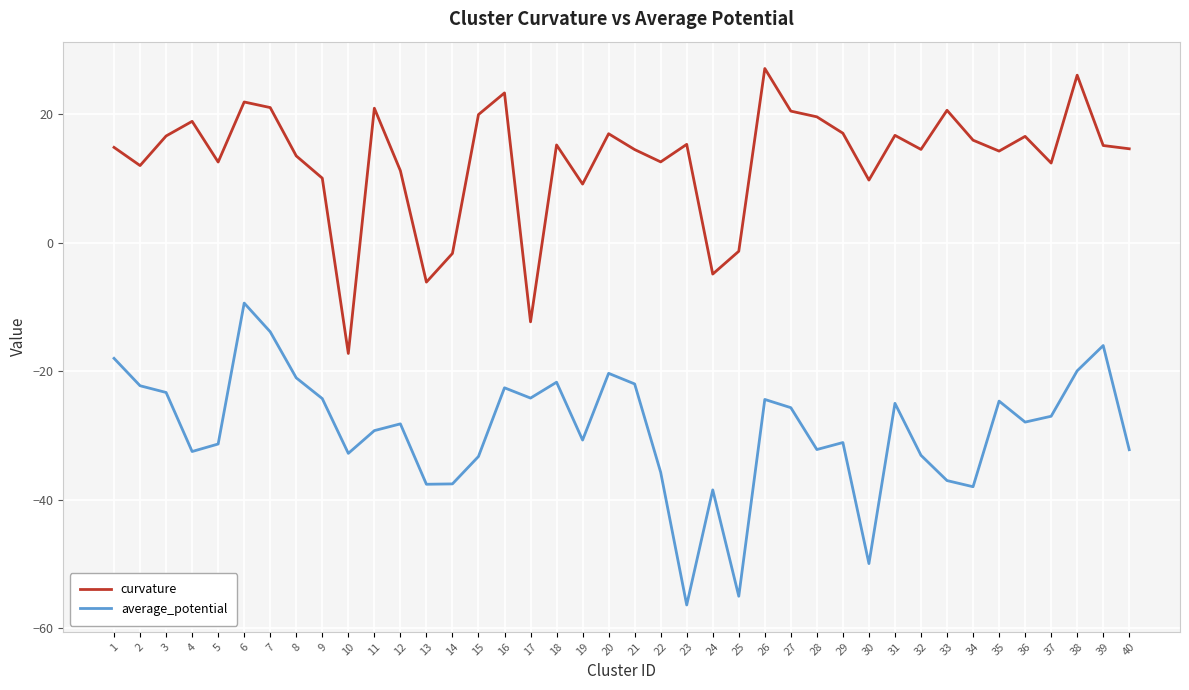

At which category does the chart reach its peak across all series?

26